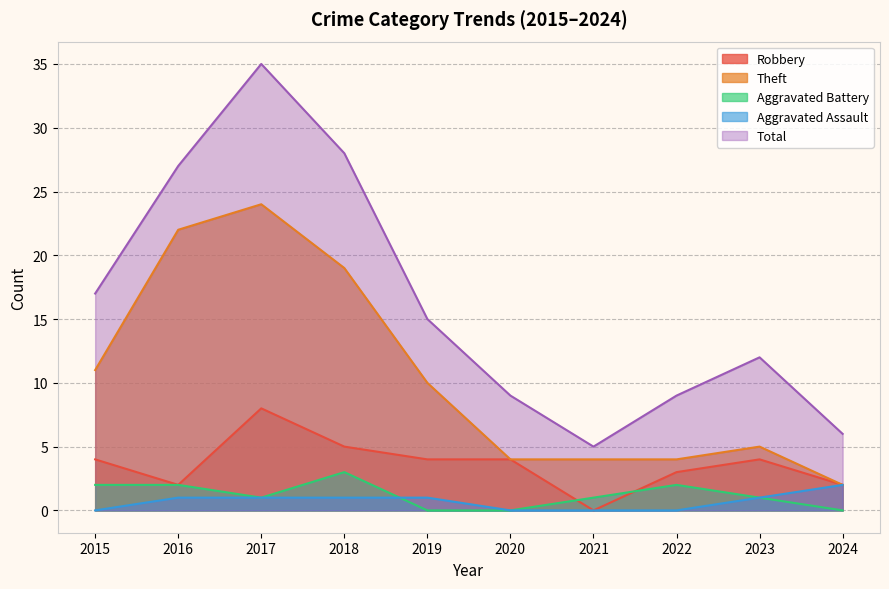

Is the value of Aggravated Assault at 2021 greater than the value of Total at 2021?

No